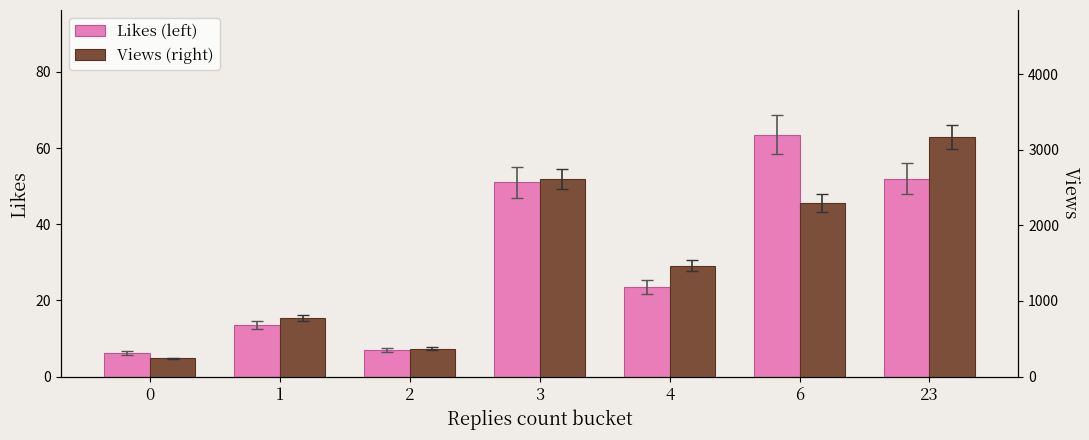

List the series in order of their overall mean, lowest first.

Likes (left), Views (right)